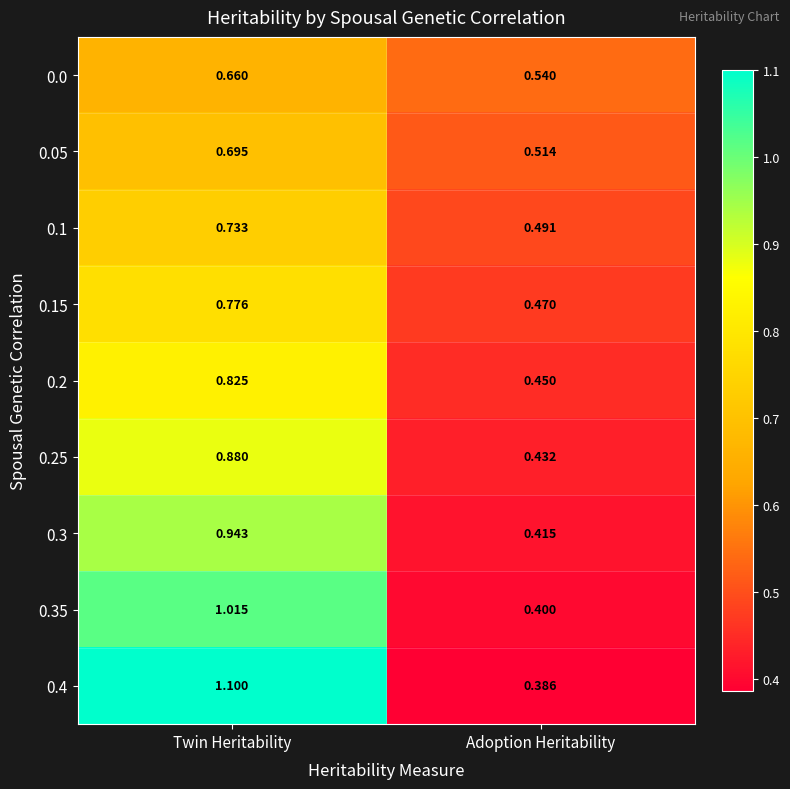

Rank the categories by 0.1 value from highest to lowest.

Twin Heritability, Adoption Heritability